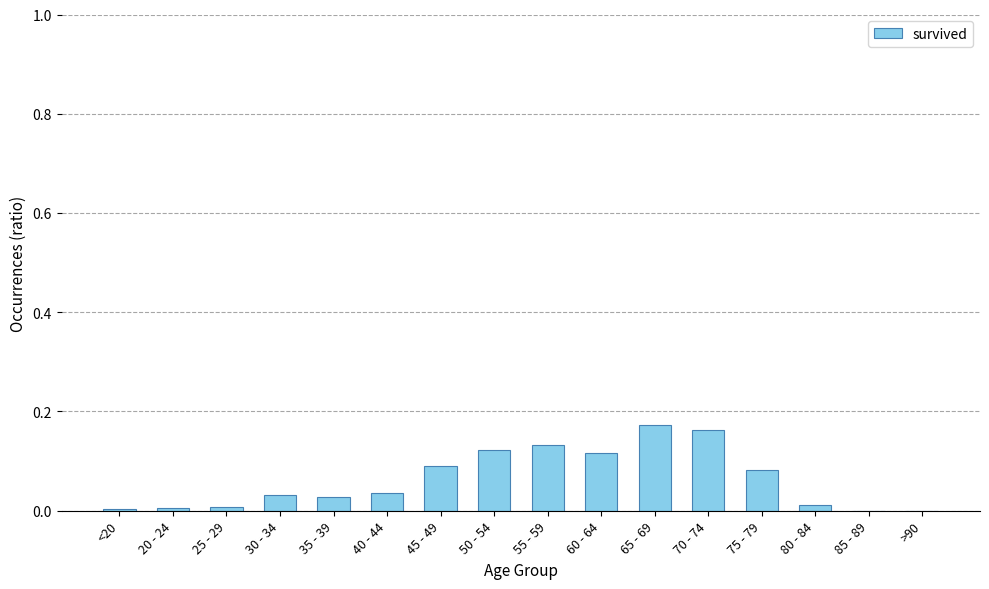

What is the sum of all values?

1.0